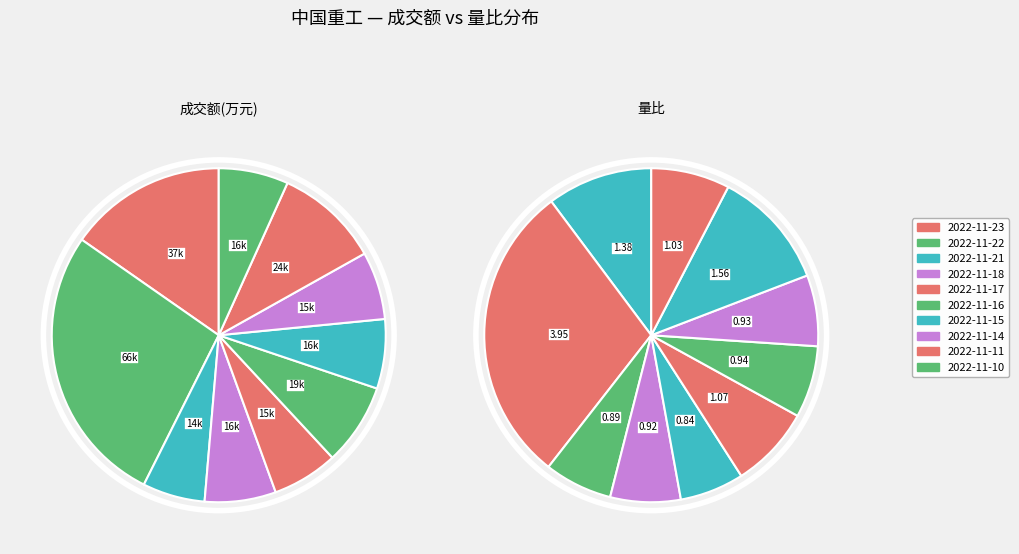

Is there a majority slice in this chart?

No